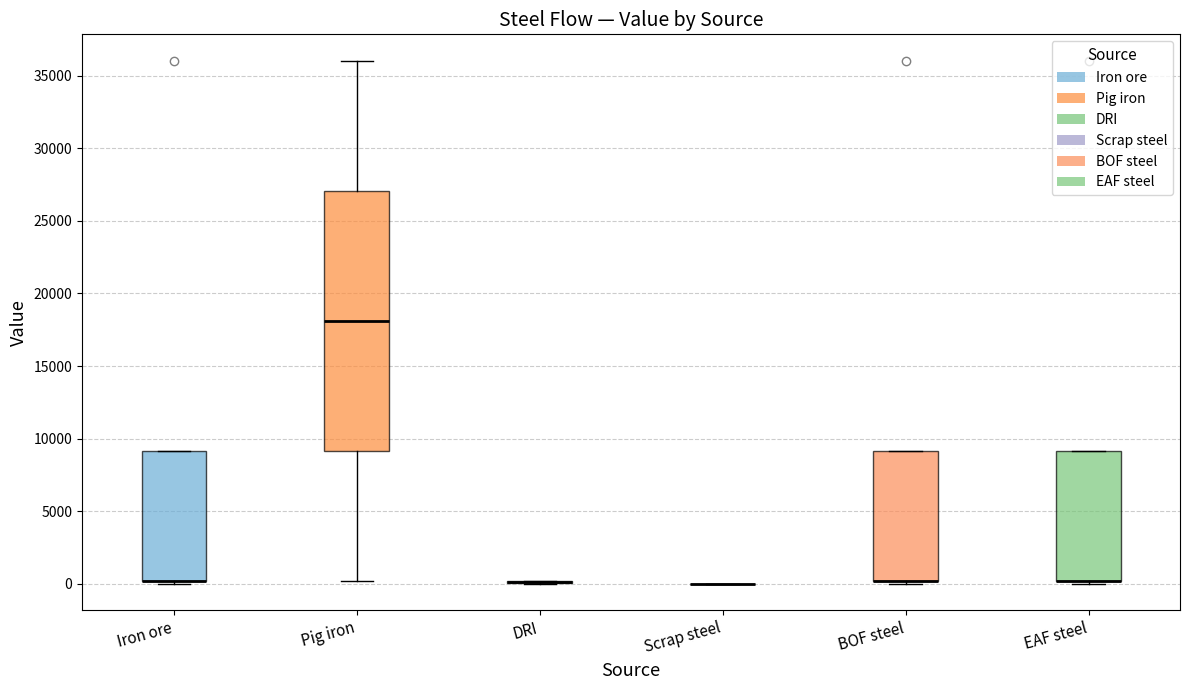

Which box is the tallest, from its lower edge to its upper edge?

Pig iron